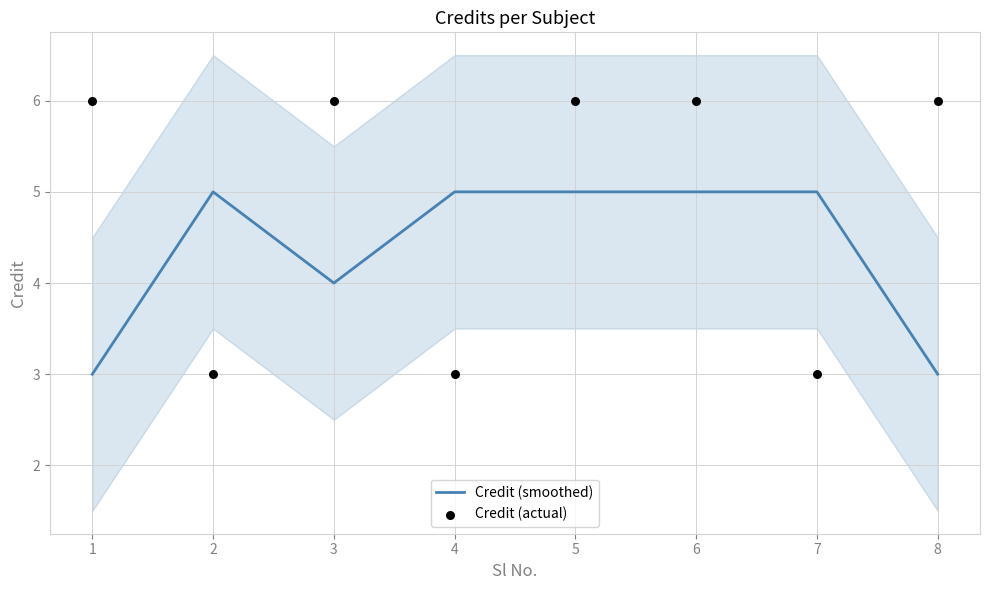

What is the total value across all series at 2?

8